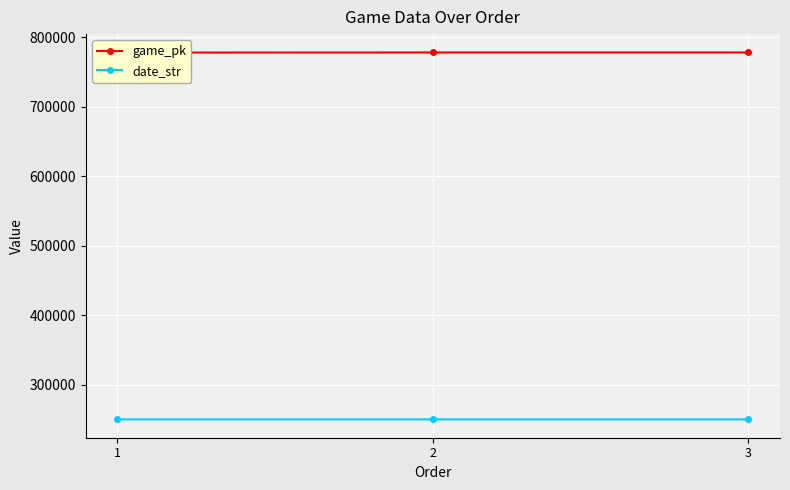

Which series has the largest total across all categories?

game_pk